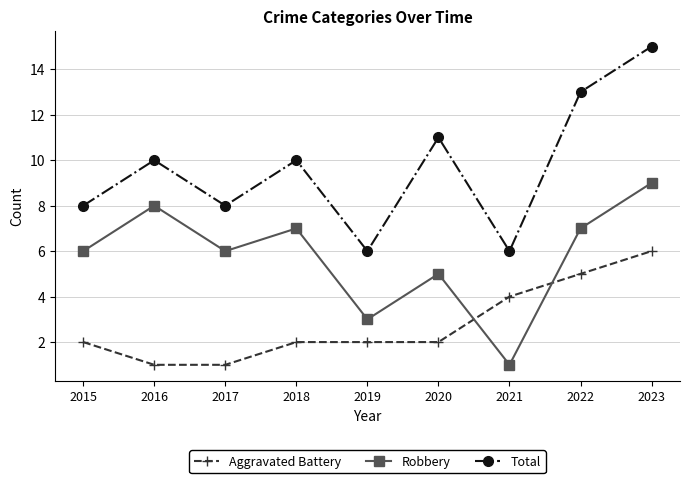

True or false: Total has more than 2 points higher than both neighbors.

True